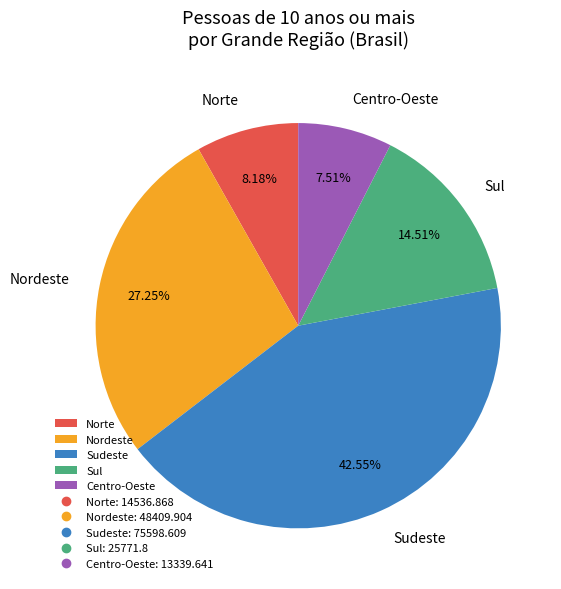

To the nearest percent, what is the difference between the Nordeste and Sudeste slice percentages?

15%